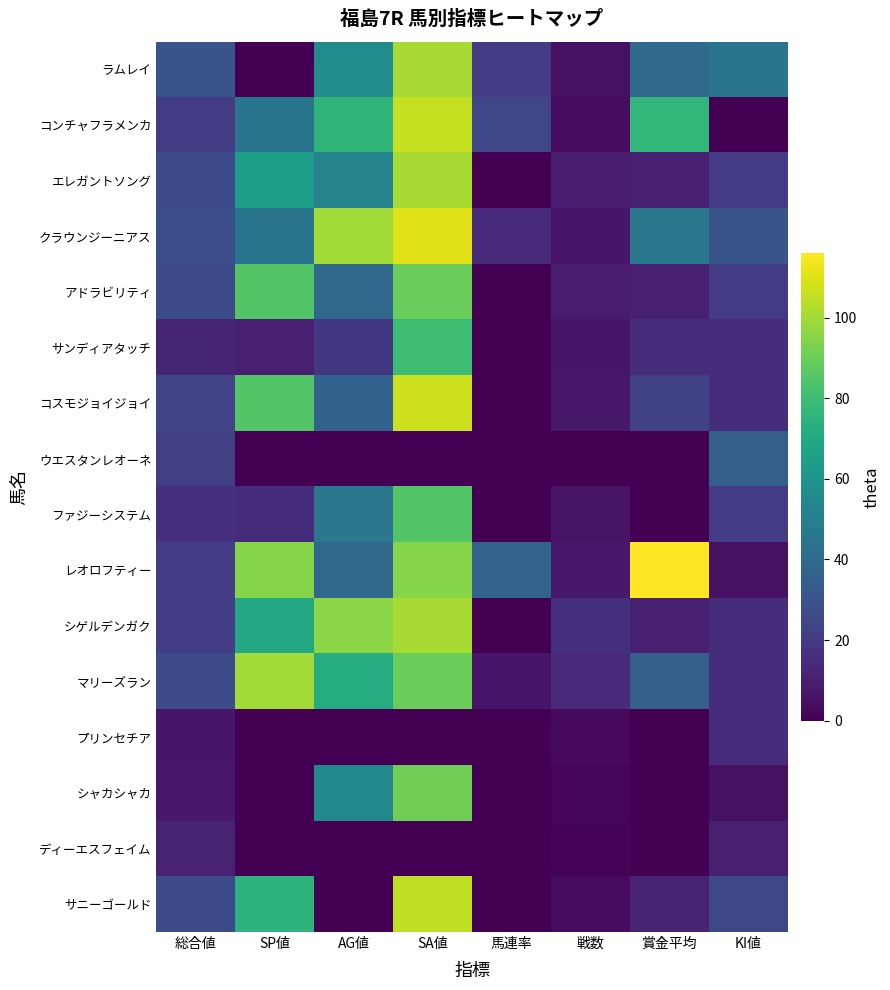

Which category has the highest value across all series?

賞金平均